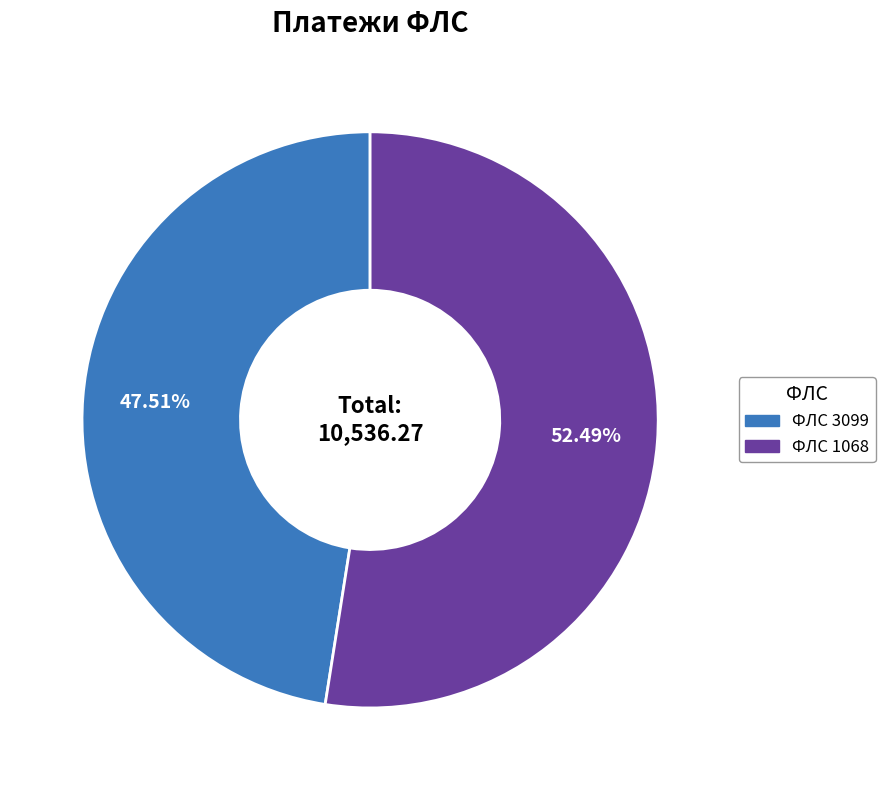

Is there any slice that represents more than half of the pie?

Yes